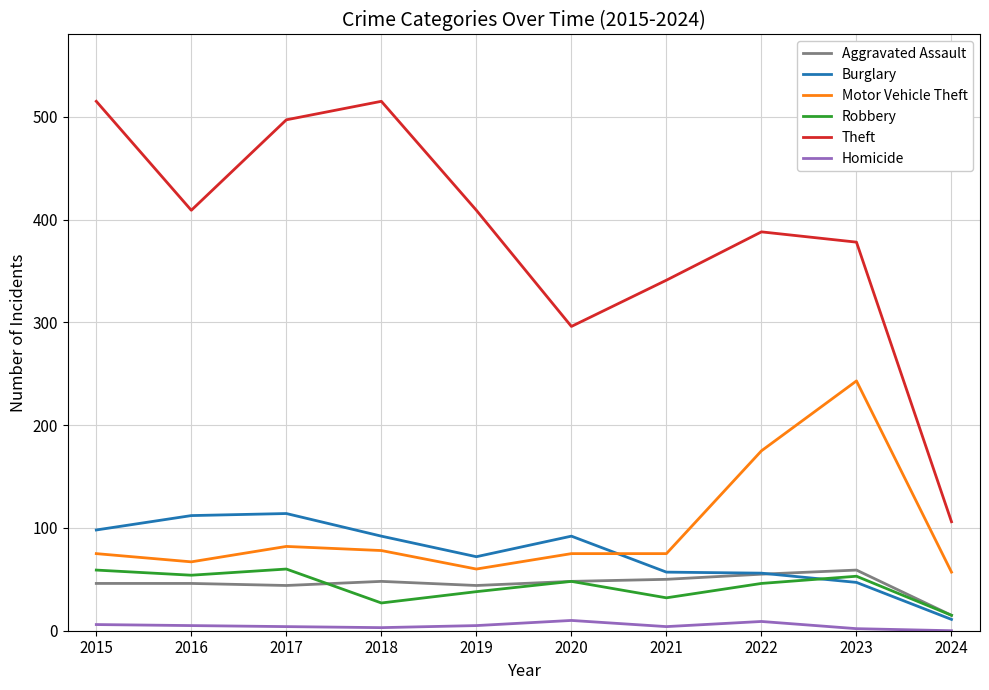

Does the chart display data point markers on the line(s)?

No